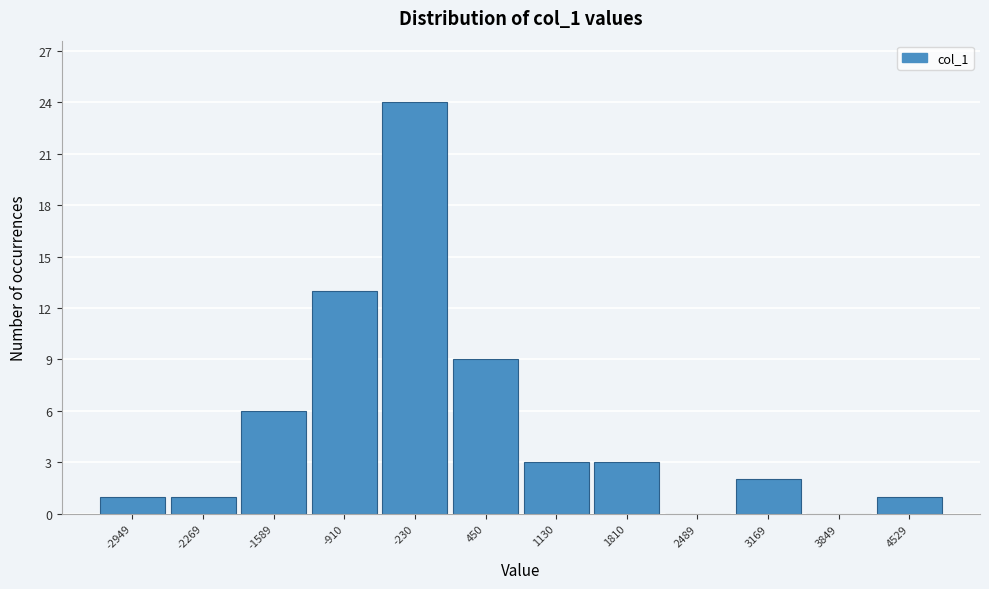

Reading left to right, list all the values displayed in this chart.

-2949=1	-2269=1	-1589=6	-910=13	-230=24	450=9	1130=3	1810=3	2489=0	3169=2	3849=0	4529=1